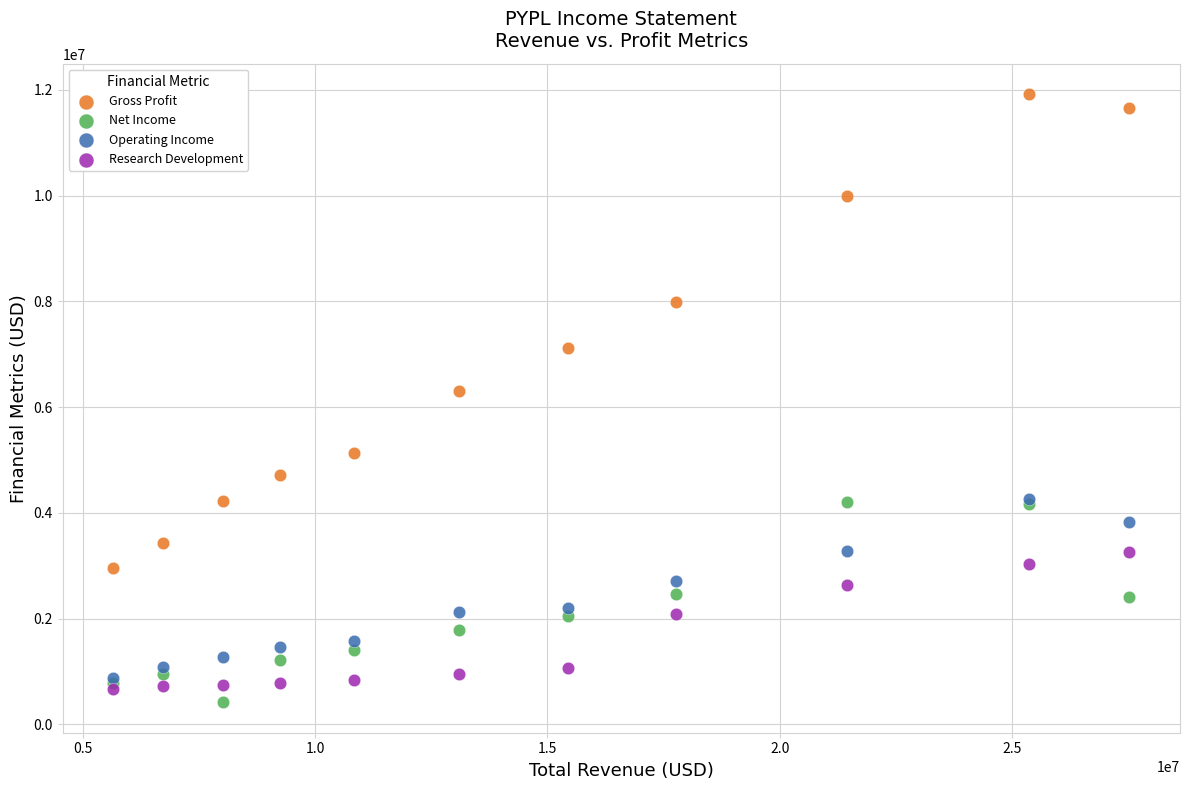

Across all series, what Y value is closest to 6170000?

6300000